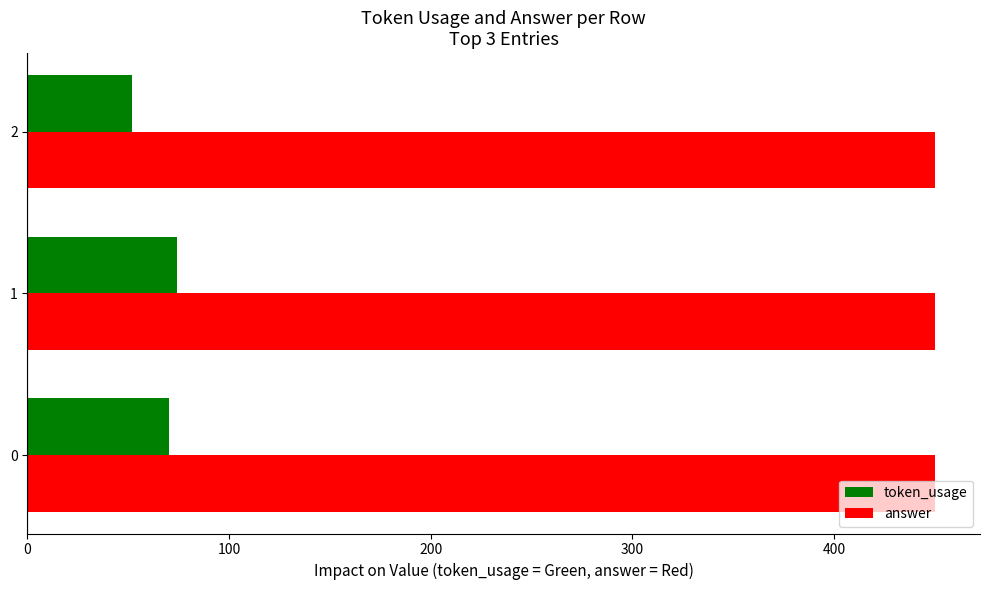

How many data points in token_usage are less than 70?

1